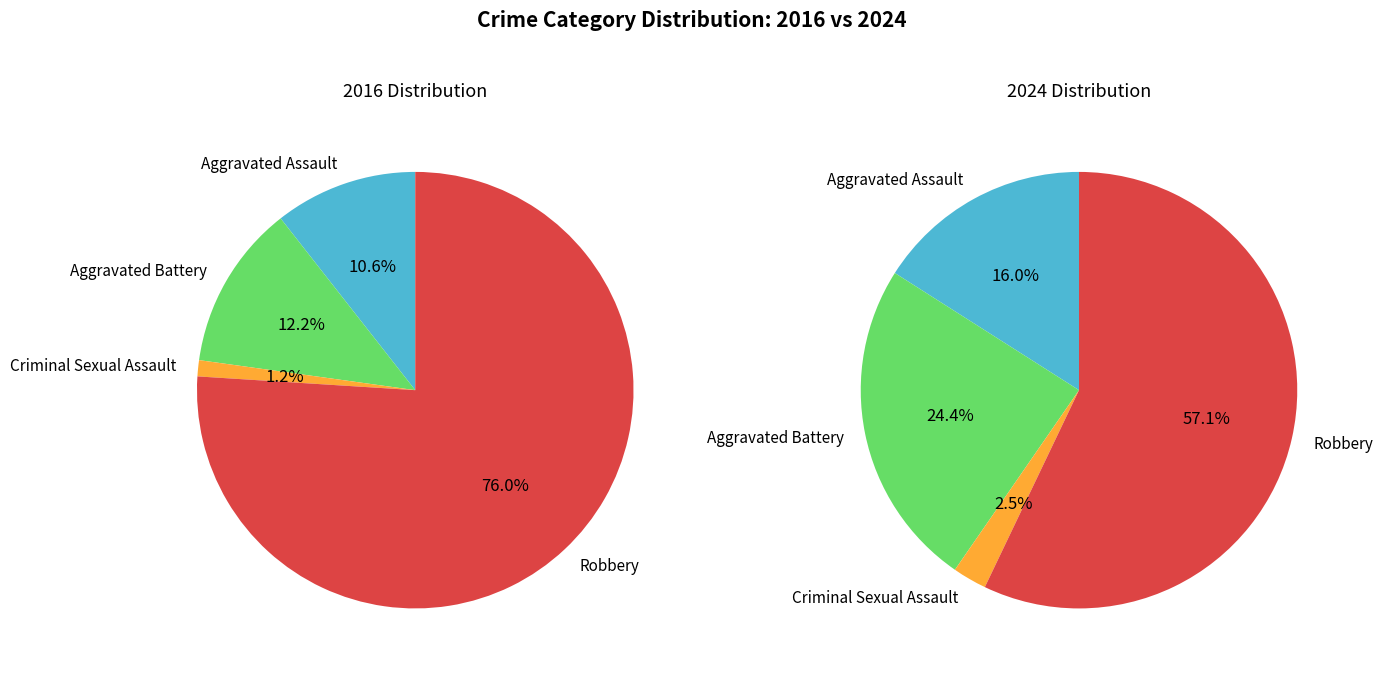

Count the number of slices in the pie.

4